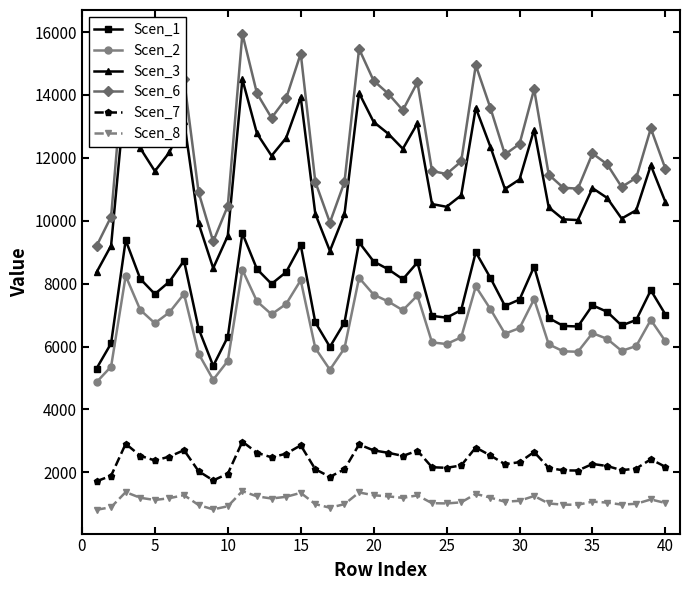

What is the average value of the Scen_3 series?

11439.5